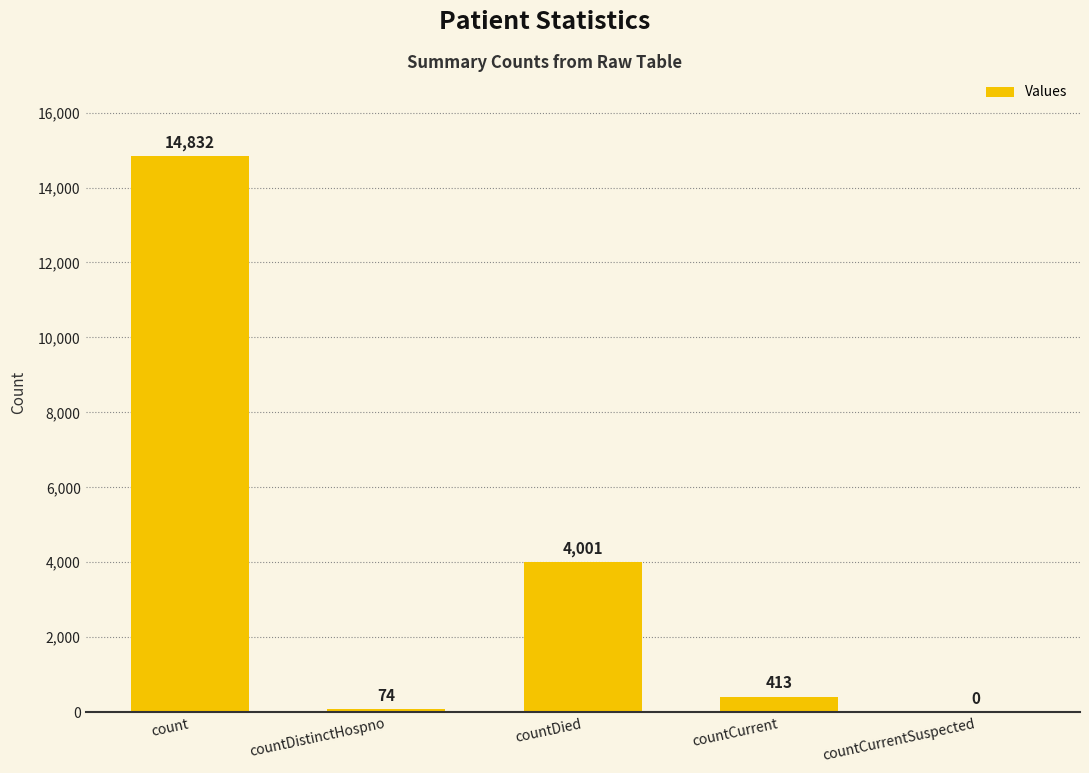

What is the greatest value displayed?

14832